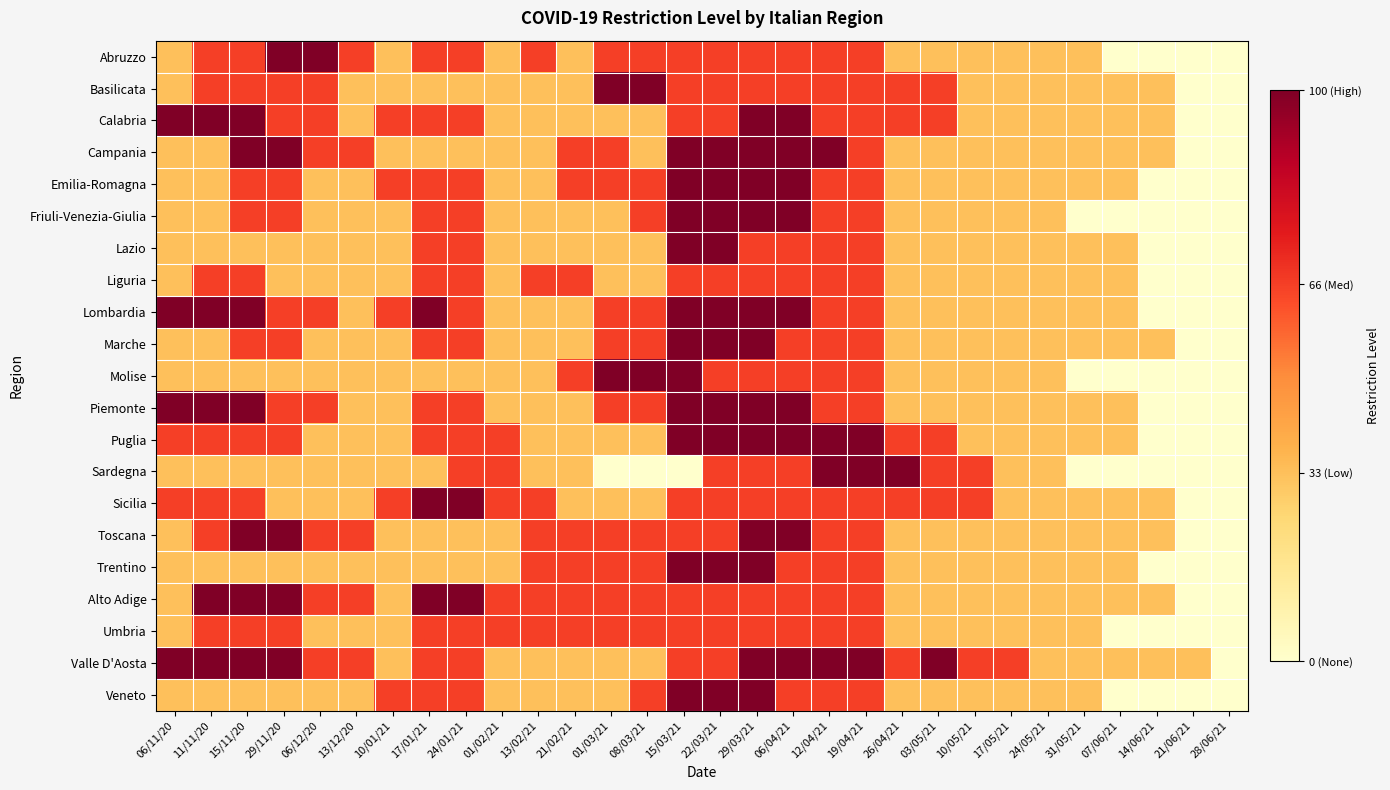

Reading left to right, list all the values displayed in this chart.

Abruzzo: 06/11/20=33	11/11/20=66	15/11/20=66	29/11/20=100	06/12/20=100	13/12/20=66	10/01/21=33	17/01/21=66	24/01/21=66	01/02/21=33	13/02/21=66	21/02/21=33	01/03/21=66	08/03/21=66	15/03/21=66	22/03/21=66	29/03/21=66	06/04/21=66	12/04/21=66	19/04/21=66	26/04/21=33	03/05/21=33	10/05/21=33	17/05/21=33	24/05/21=33	31/05/21=33	07/06/21=0	14/06/21=0	21/06/21=0	28/06/21=0
Basilicata: 06/11/20=33	11/11/20=66	15/11/20=66	29/11/20=66	06/12/20=66	13/12/20=33	10/01/21=33	17/01/21=33	24/01/21=33	01/02/21=33	13/02/21=33	21/02/21=33	01/03/21=100	08/03/21=100	15/03/21=66	22/03/21=66	29/03/21=66	06/04/21=66	12/04/21=66	19/04/21=66	26/04/21=66	03/05/21=66	10/05/21=33	17/05/21=33	24/05/21=33	31/05/21=33	07/06/21=33	14/06/21=33	21/06/21=0	28/06/21=0
Calabria: 06/11/20=100	11/11/20=100	15/11/20=100	29/11/20=66	06/12/20=66	13/12/20=33	10/01/21=66	17/01/21=66	24/01/21=66	01/02/21=33	13/02/21=33	21/02/21=33	01/03/21=33	08/03/21=33	15/03/21=66	22/03/21=66	29/03/21=100	06/04/21=100	12/04/21=66	19/04/21=66	26/04/21=66	03/05/21=66	10/05/21=33	17/05/21=33	24/05/21=33	31/05/21=33	07/06/21=33	14/06/21=33	21/06/21=0	28/06/21=0
Campania: 06/11/20=33	11/11/20=33	15/11/20=100	29/11/20=100	06/12/20=66	13/12/20=66	10/01/21=33	17/01/21=33	24/01/21=33	01/02/21=33	13/02/21=33	21/02/21=66	01/03/21=66	08/03/21=33	15/03/21=100	22/03/21=100	29/03/21=100	06/04/21=100	12/04/21=100	19/04/21=66	26/04/21=33	03/05/21=33	10/05/21=33	17/05/21=33	24/05/21=33	31/05/21=33	07/06/21=33	14/06/21=33	21/06/21=0	28/06/21=0
Emilia-Romagna: 06/11/20=33	11/11/20=33	15/11/20=66	29/11/20=66	06/12/20=33	13/12/20=33	10/01/21=66	17/01/21=66	24/01/21=66	01/02/21=33	13/02/21=33	21/02/21=66	01/03/21=66	08/03/21=66	15/03/21=100	22/03/21=100	29/03/21=100	06/04/21=100	12/04/21=66	19/04/21=66	26/04/21=33	03/05/21=33	10/05/21=33	17/05/21=33	24/05/21=33	31/05/21=33	07/06/21=33	14/06/21=0	21/06/21=0	28/06/21=0
Friuli-Venezia-Giulia: 06/11/20=33	11/11/20=33	15/11/20=66	29/11/20=66	06/12/20=33	13/12/20=33	10/01/21=33	17/01/21=66	24/01/21=66	01/02/21=33	13/02/21=33	21/02/21=33	01/03/21=33	08/03/21=66	15/03/21=100	22/03/21=100	29/03/21=100	06/04/21=100	12/04/21=66	19/04/21=66	26/04/21=33	03/05/21=33	10/05/21=33	17/05/21=33	24/05/21=33	31/05/21=0	07/06/21=0	14/06/21=0	21/06/21=0	28/06/21=0
Lazio: 06/11/20=33	11/11/20=33	15/11/20=33	29/11/20=33	06/12/20=33	13/12/20=33	10/01/21=33	17/01/21=66	24/01/21=66	01/02/21=33	13/02/21=33	21/02/21=33	01/03/21=33	08/03/21=33	15/03/21=100	22/03/21=100	29/03/21=66	06/04/21=66	12/04/21=66	19/04/21=66	26/04/21=33	03/05/21=33	10/05/21=33	17/05/21=33	24/05/21=33	31/05/21=33	07/06/21=33	14/06/21=0	21/06/21=0	28/06/21=0
Liguria: 06/11/20=33	11/11/20=66	15/11/20=66	29/11/20=33	06/12/20=33	13/12/20=33	10/01/21=33	17/01/21=66	24/01/21=66	01/02/21=33	13/02/21=66	21/02/21=66	01/03/21=33	08/03/21=33	15/03/21=66	22/03/21=66	29/03/21=66	06/04/21=66	12/04/21=66	19/04/21=66	26/04/21=33	03/05/21=33	10/05/21=33	17/05/21=33	24/05/21=33	31/05/21=33	07/06/21=33	14/06/21=0	21/06/21=0	28/06/21=0
Lombardia: 06/11/20=100	11/11/20=100	15/11/20=100	29/11/20=66	06/12/20=66	13/12/20=33	10/01/21=66	17/01/21=100	24/01/21=66	01/02/21=33	13/02/21=33	21/02/21=33	01/03/21=66	08/03/21=66	15/03/21=100	22/03/21=100	29/03/21=100	06/04/21=100	12/04/21=66	19/04/21=66	26/04/21=33	03/05/21=33	10/05/21=33	17/05/21=33	24/05/21=33	31/05/21=33	07/06/21=33	14/06/21=0	21/06/21=0	28/06/21=0
Marche: 06/11/20=33	11/11/20=33	15/11/20=66	29/11/20=66	06/12/20=33	13/12/20=33	10/01/21=33	17/01/21=66	24/01/21=66	01/02/21=33	13/02/21=33	21/02/21=33	01/03/21=66	08/03/21=66	15/03/21=100	22/03/21=100	29/03/21=100	06/04/21=66	12/04/21=66	19/04/21=66	26/04/21=33	03/05/21=33	10/05/21=33	17/05/21=33	24/05/21=33	31/05/21=33	07/06/21=33	14/06/21=33	21/06/21=0	28/06/21=0
Molise: 06/11/20=33	11/11/20=33	15/11/20=33	29/11/20=33	06/12/20=33	13/12/20=33	10/01/21=33	17/01/21=33	24/01/21=33	01/02/21=33	13/02/21=33	21/02/21=66	01/03/21=100	08/03/21=100	15/03/21=100	22/03/21=66	29/03/21=66	06/04/21=66	12/04/21=66	19/04/21=66	26/04/21=33	03/05/21=33	10/05/21=33	17/05/21=33	24/05/21=33	31/05/21=0	07/06/21=0	14/06/21=0	21/06/21=0	28/06/21=0
Piemonte: 06/11/20=100	11/11/20=100	15/11/20=100	29/11/20=66	06/12/20=66	13/12/20=33	10/01/21=33	17/01/21=66	24/01/21=66	01/02/21=33	13/02/21=33	21/02/21=33	01/03/21=66	08/03/21=66	15/03/21=100	22/03/21=100	29/03/21=100	06/04/21=100	12/04/21=66	19/04/21=66	26/04/21=33	03/05/21=33	10/05/21=33	17/05/21=33	24/05/21=33	31/05/21=33	07/06/21=33	14/06/21=0	21/06/21=0	28/06/21=0
Puglia: 06/11/20=66	11/11/20=66	15/11/20=66	29/11/20=66	06/12/20=33	13/12/20=33	10/01/21=33	17/01/21=66	24/01/21=66	01/02/21=66	13/02/21=33	21/02/21=33	01/03/21=33	08/03/21=33	15/03/21=100	22/03/21=100	29/03/21=100	06/04/21=100	12/04/21=100	19/04/21=100	26/04/21=66	03/05/21=66	10/05/21=33	17/05/21=33	24/05/21=33	31/05/21=33	07/06/21=33	14/06/21=0	21/06/21=0	28/06/21=0
Sardegna: 06/11/20=33	11/11/20=33	15/11/20=33	29/11/20=33	06/12/20=33	13/12/20=33	10/01/21=33	17/01/21=33	24/01/21=66	01/02/21=66	13/02/21=33	21/02/21=33	01/03/21=0	08/03/21=0	15/03/21=0	22/03/21=66	29/03/21=66	06/04/21=66	12/04/21=100	19/04/21=100	26/04/21=100	03/05/21=66	10/05/21=66	17/05/21=33	24/05/21=33	31/05/21=0	07/06/21=0	14/06/21=0	21/06/21=0	28/06/21=0
Sicilia: 06/11/20=66	11/11/20=66	15/11/20=66	29/11/20=33	06/12/20=33	13/12/20=33	10/01/21=66	17/01/21=100	24/01/21=100	01/02/21=66	13/02/21=66	21/02/21=33	01/03/21=33	08/03/21=33	15/03/21=66	22/03/21=66	29/03/21=66	06/04/21=66	12/04/21=66	19/04/21=66	26/04/21=66	03/05/21=66	10/05/21=66	17/05/21=33	24/05/21=33	31/05/21=33	07/06/21=33	14/06/21=33	21/06/21=0	28/06/21=0
Toscana: 06/11/20=33	11/11/20=66	15/11/20=100	29/11/20=100	06/12/20=66	13/12/20=66	10/01/21=33	17/01/21=33	24/01/21=33	01/02/21=33	13/02/21=66	21/02/21=66	01/03/21=66	08/03/21=66	15/03/21=66	22/03/21=66	29/03/21=100	06/04/21=100	12/04/21=66	19/04/21=66	26/04/21=33	03/05/21=33	10/05/21=33	17/05/21=33	24/05/21=33	31/05/21=33	07/06/21=33	14/06/21=33	21/06/21=0	28/06/21=0
Trentino: 06/11/20=33	11/11/20=33	15/11/20=33	29/11/20=33	06/12/20=33	13/12/20=33	10/01/21=33	17/01/21=33	24/01/21=33	01/02/21=33	13/02/21=66	21/02/21=66	01/03/21=66	08/03/21=66	15/03/21=100	22/03/21=100	29/03/21=100	06/04/21=66	12/04/21=66	19/04/21=66	26/04/21=33	03/05/21=33	10/05/21=33	17/05/21=33	24/05/21=33	31/05/21=33	07/06/21=33	14/06/21=0	21/06/21=0	28/06/21=0
Alto Adige: 06/11/20=33	11/11/20=100	15/11/20=100	29/11/20=100	06/12/20=66	13/12/20=66	10/01/21=33	17/01/21=100	24/01/21=100	01/02/21=66	13/02/21=66	21/02/21=66	01/03/21=66	08/03/21=66	15/03/21=66	22/03/21=66	29/03/21=66	06/04/21=66	12/04/21=66	19/04/21=66	26/04/21=33	03/05/21=33	10/05/21=33	17/05/21=33	24/05/21=33	31/05/21=33	07/06/21=33	14/06/21=33	21/06/21=0	28/06/21=0
Umbria: 06/11/20=33	11/11/20=66	15/11/20=66	29/11/20=66	06/12/20=33	13/12/20=33	10/01/21=33	17/01/21=66	24/01/21=66	01/02/21=66	13/02/21=66	21/02/21=66	01/03/21=66	08/03/21=66	15/03/21=66	22/03/21=66	29/03/21=66	06/04/21=66	12/04/21=66	19/04/21=66	26/04/21=33	03/05/21=33	10/05/21=33	17/05/21=33	24/05/21=33	31/05/21=33	07/06/21=0	14/06/21=0	21/06/21=0	28/06/21=0
Valle D'Aosta: 06/11/20=100	11/11/20=100	15/11/20=100	29/11/20=100	06/12/20=66	13/12/20=66	10/01/21=33	17/01/21=66	24/01/21=66	01/02/21=33	13/02/21=33	21/02/21=33	01/03/21=33	08/03/21=33	15/03/21=66	22/03/21=66	29/03/21=100	06/04/21=100	12/04/21=100	19/04/21=100	26/04/21=66	03/05/21=100	10/05/21=66	17/05/21=66	24/05/21=33	31/05/21=33	07/06/21=33	14/06/21=33	21/06/21=33	28/06/21=0
Veneto: 06/11/20=33	11/11/20=33	15/11/20=33	29/11/20=33	06/12/20=33	13/12/20=33	10/01/21=66	17/01/21=66	24/01/21=66	01/02/21=33	13/02/21=33	21/02/21=33	01/03/21=33	08/03/21=66	15/03/21=100	22/03/21=100	29/03/21=100	06/04/21=66	12/04/21=66	19/04/21=66	26/04/21=33	03/05/21=33	10/05/21=33	17/05/21=33	24/05/21=33	31/05/21=33	07/06/21=0	14/06/21=0	21/06/21=0	28/06/21=0